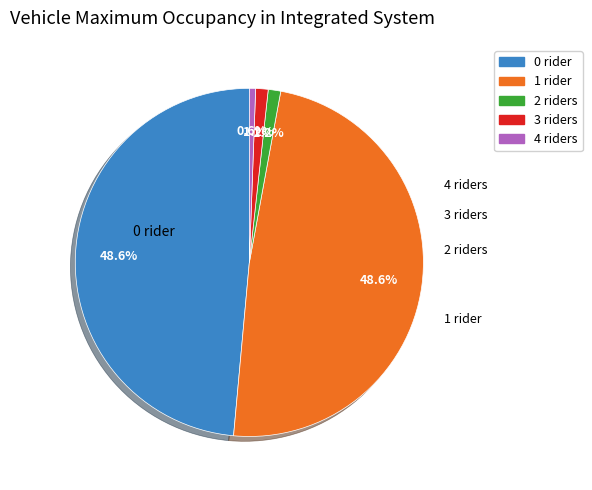

What is the ratio of the value at 4 riders to the value at 3 riders?

0.5